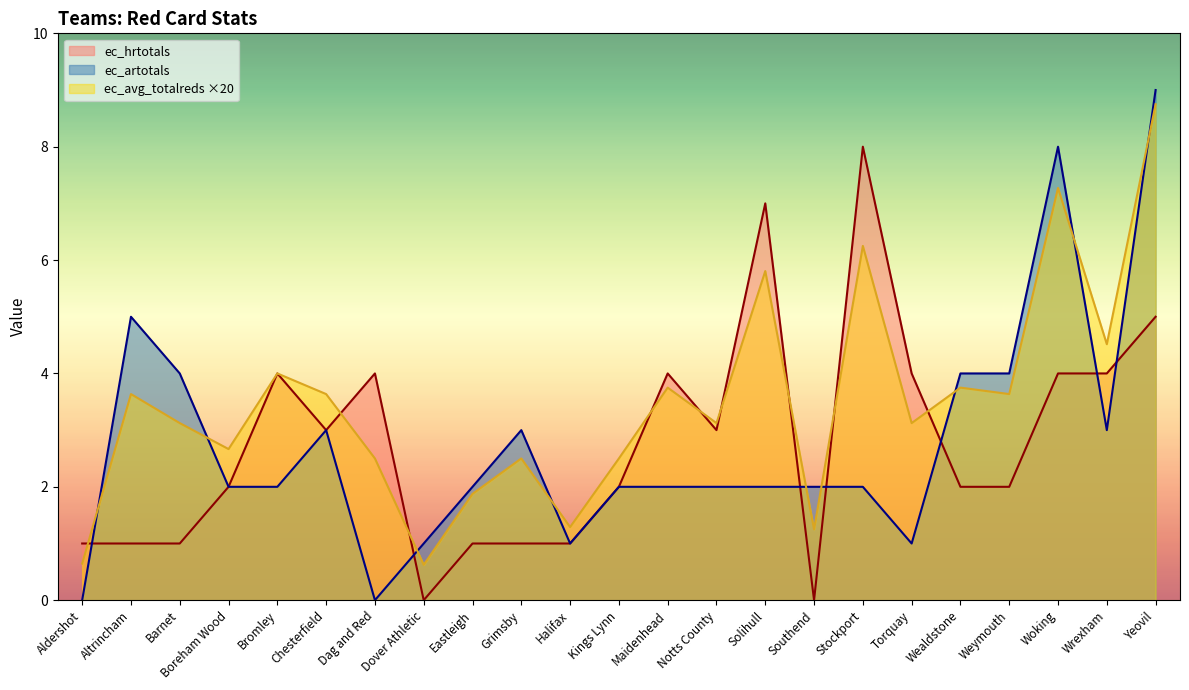

Which category has the highest value in the ec_artotals series?

Yeovil